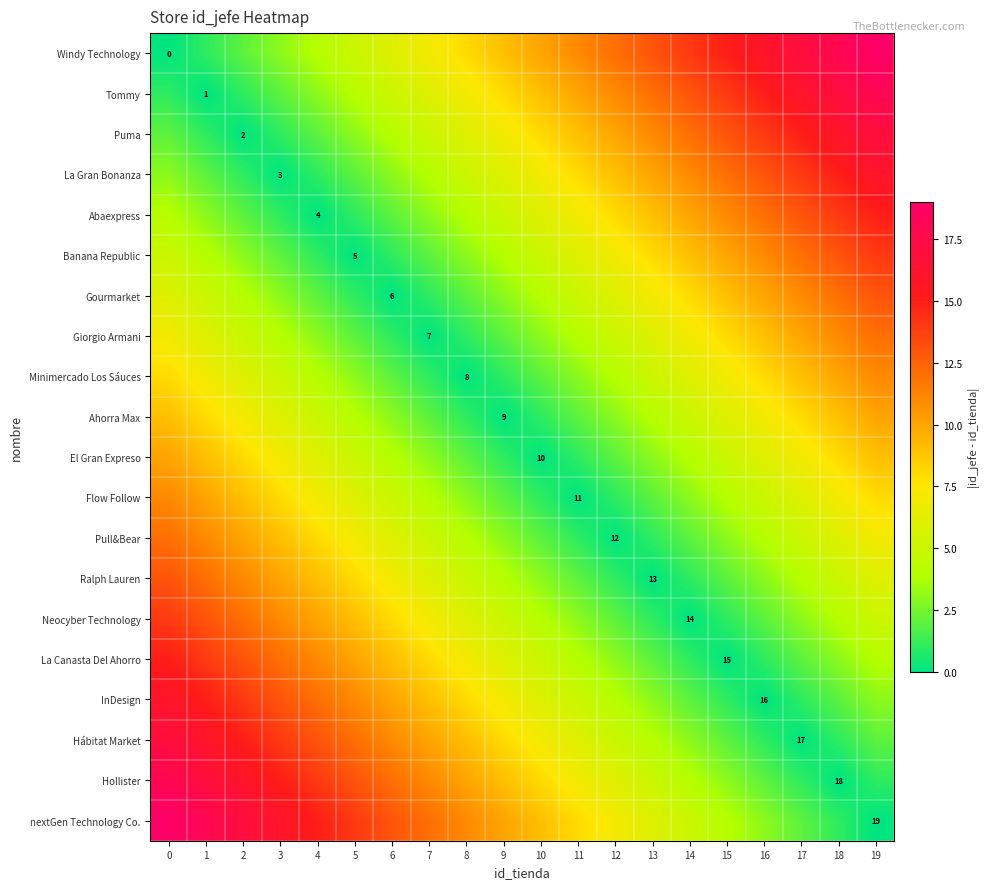

Count the number of data series in this chart.

20